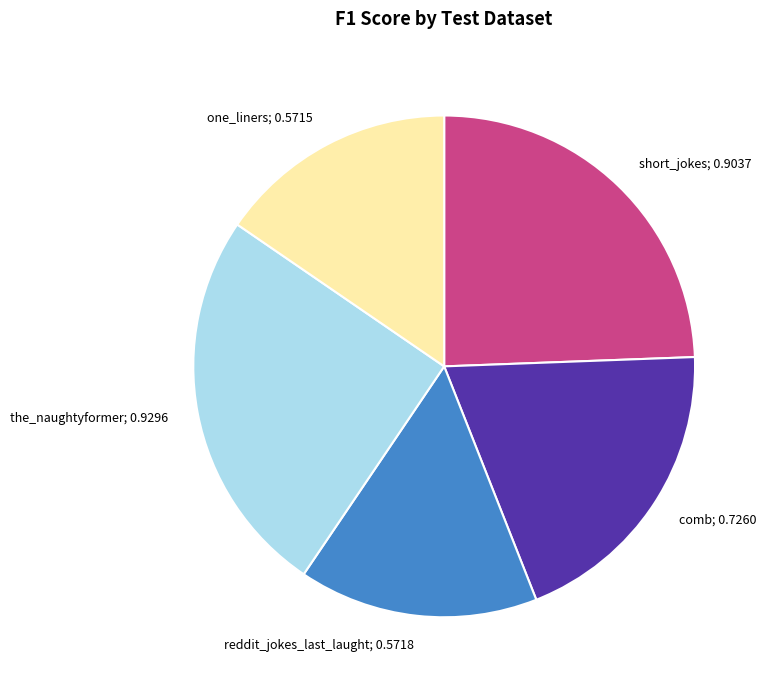

Does any single category account for the majority?

No